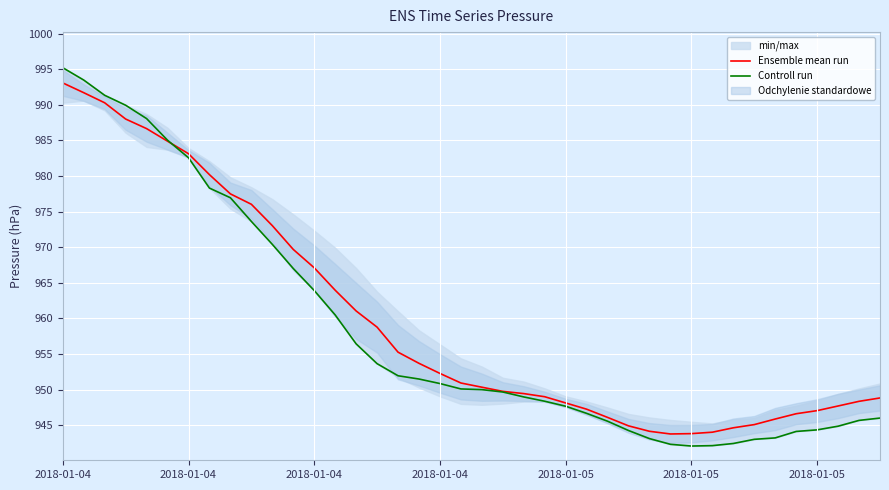

After their last crossing, which series has the higher values: Ensemble mean run or Controll run?

Ensemble mean run